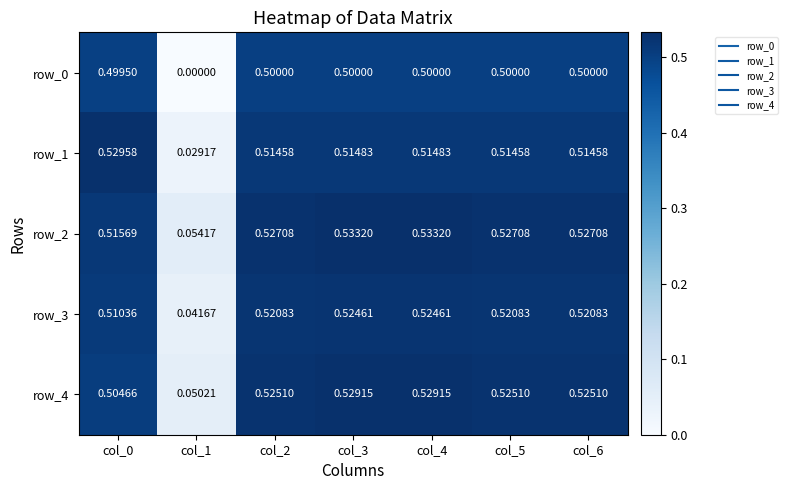

Is it true that row_1 equals 0.2 at col_2?

False